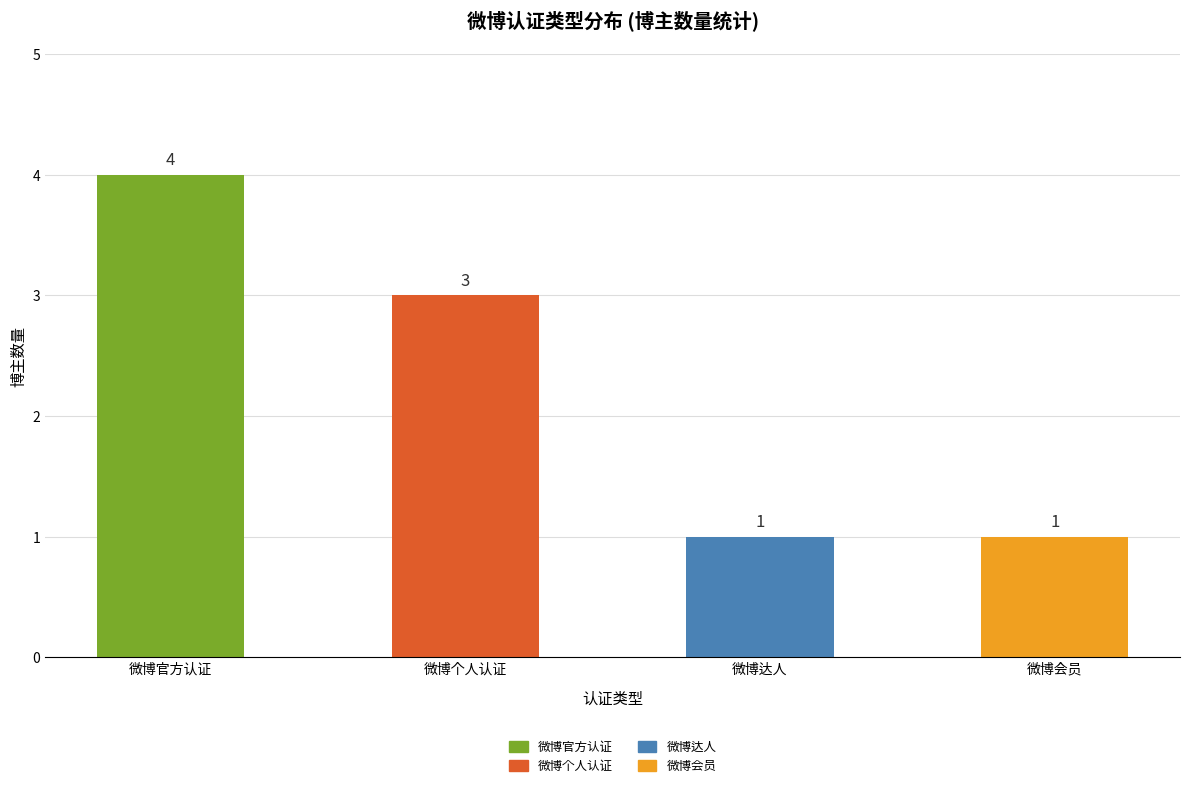

The value at 微博官方认证 is 4. True or false?

True